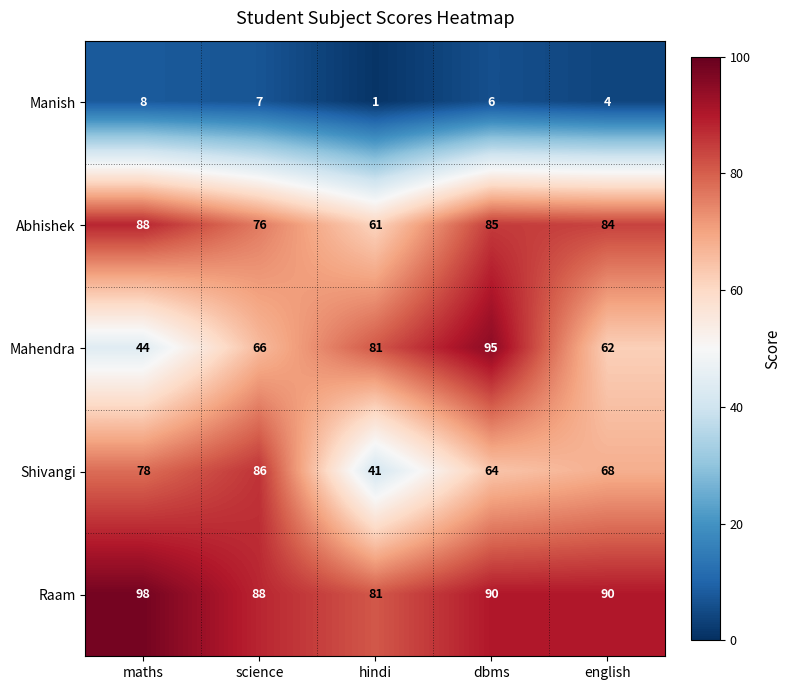

Read the Abhishek value at english, to the nearest 5.

85